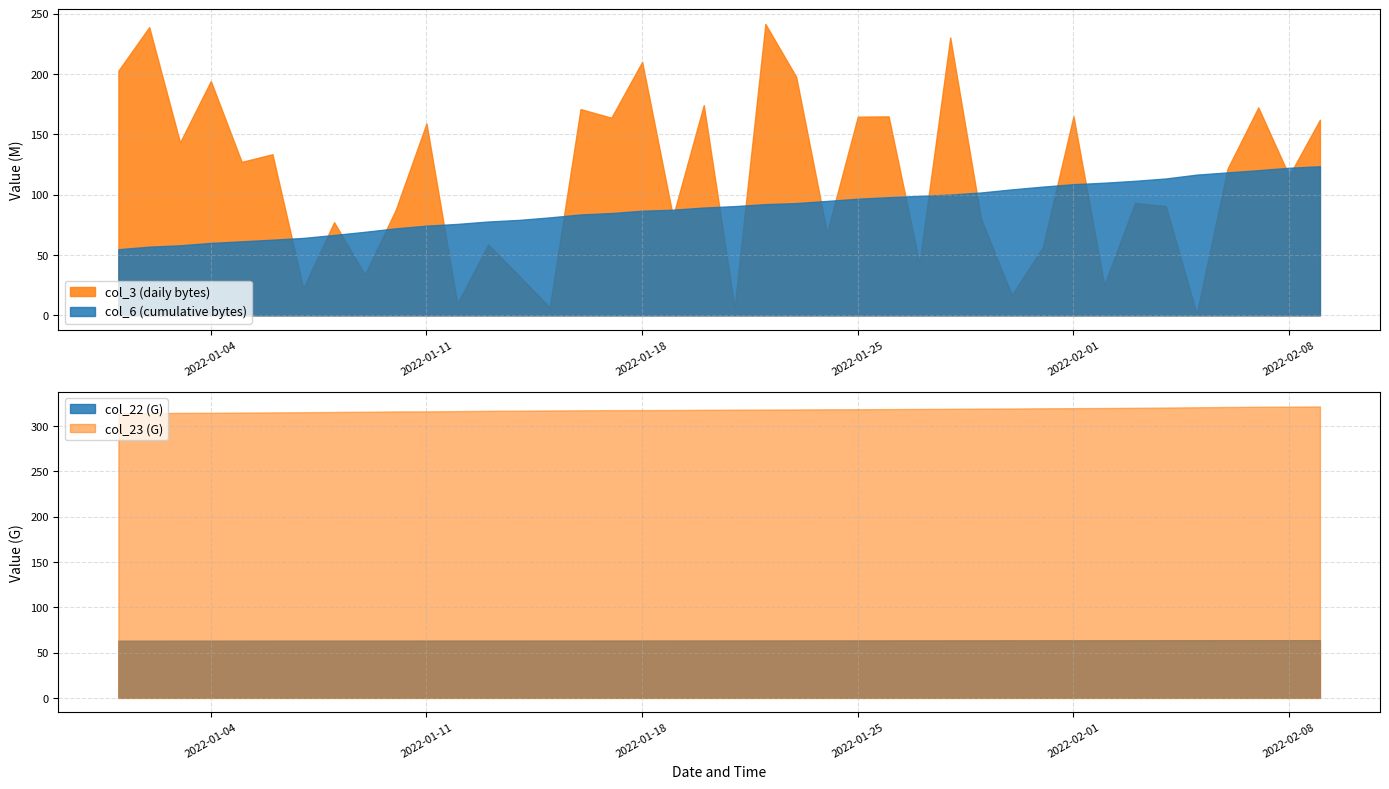

At 17, list the series in order from largest to smallest.

col_23, col_22, col_3, col_6